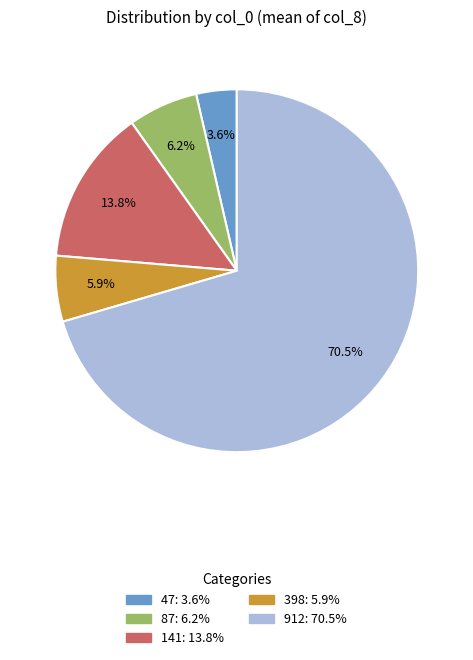

Is there any slice that represents more than half of the pie?

Yes